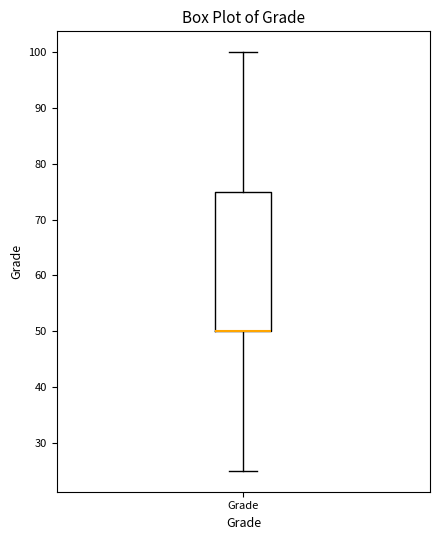

Where does the lower whisker of the box for Grade end on the y-axis? The values are not printed on the chart, so give them approximately, as read against the axis.

25